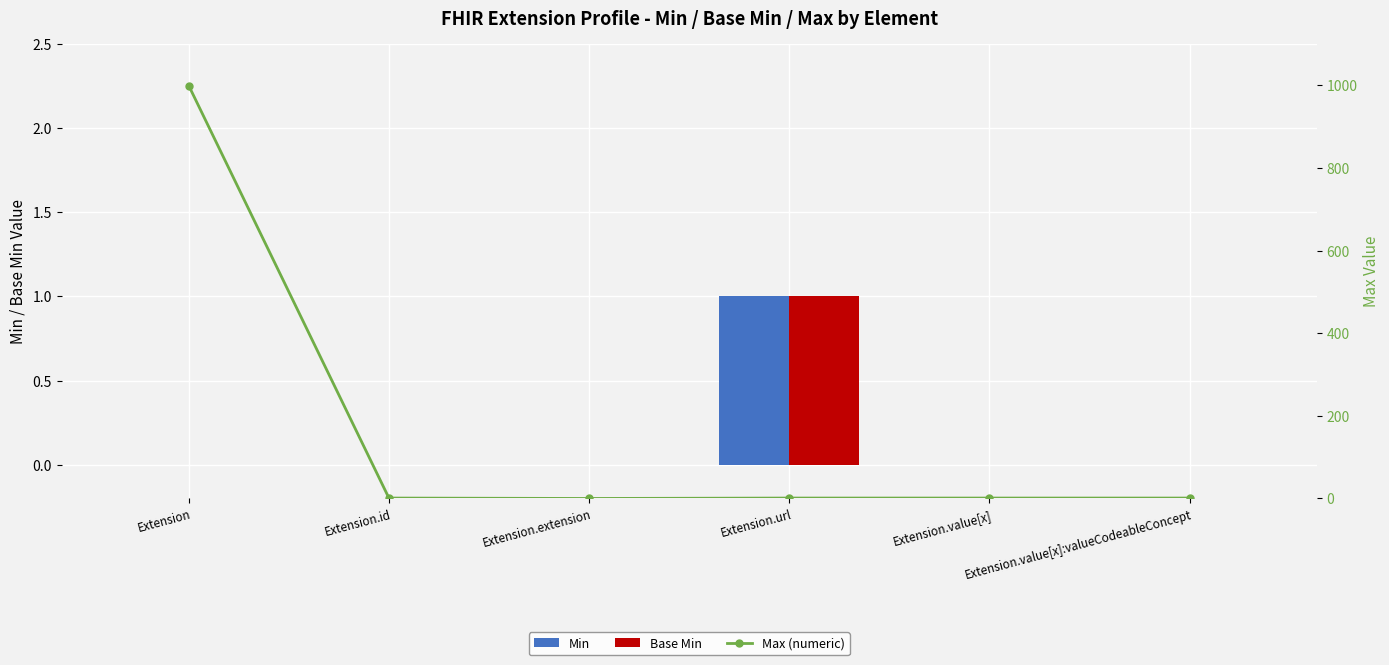

Reading right to left, list all the values displayed in this chart.

Min: 0	0	1	0	0	0
Base Min: 0	0	1	0	0	0
Max (numeric): 1	1	1	0	1	999